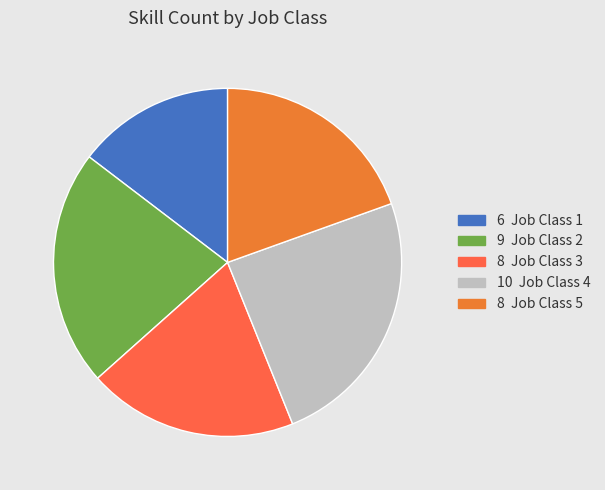

Count the number of slices in the pie.

5